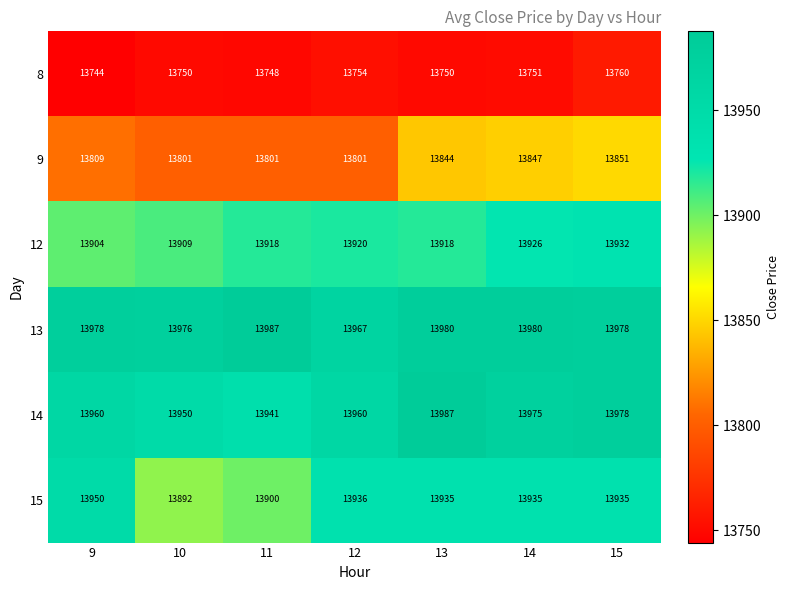

The value of 9 at 11 is 9297. True or false?

False